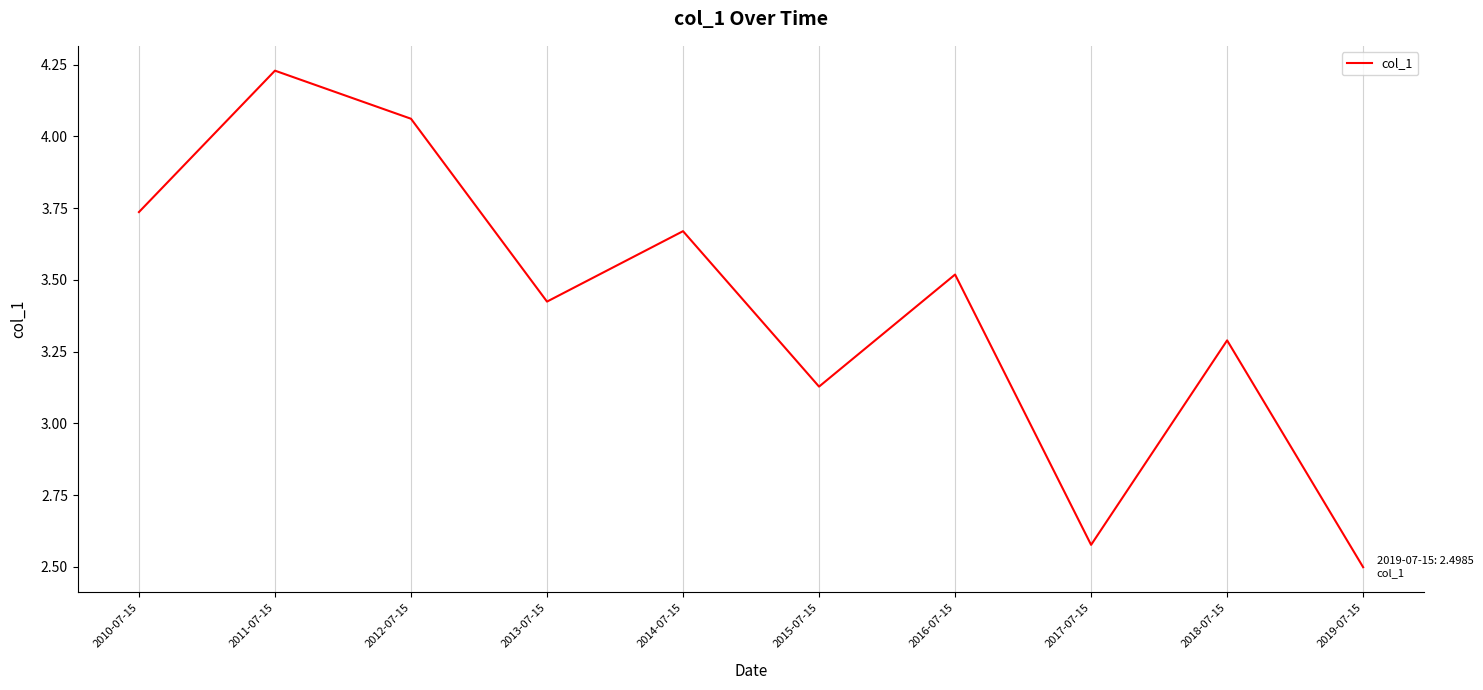

Between 2014-07-15 and 2017-07-15, which is larger?

2014-07-15